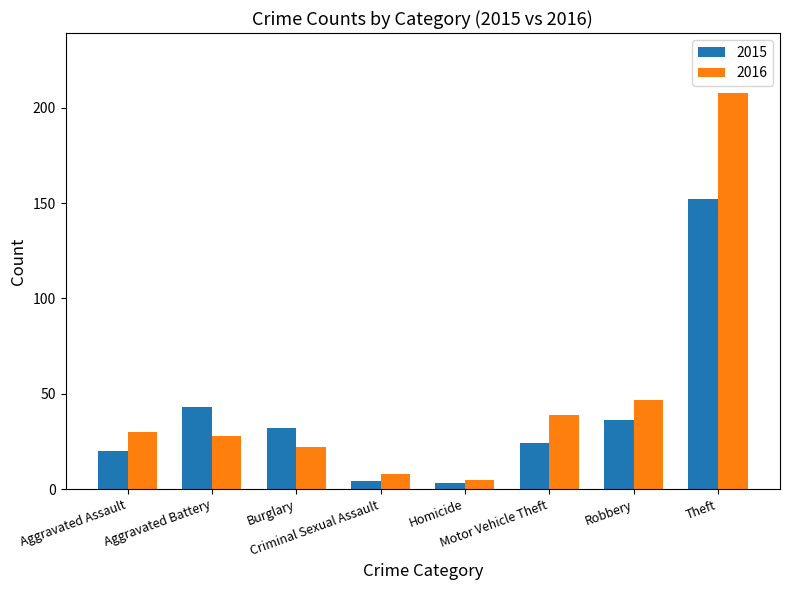

Reading left to right, extract all data points from this chart.

2015: 20	43	32	4	3	24	36	152
2016: 30	28	22	8	5	39	47	208